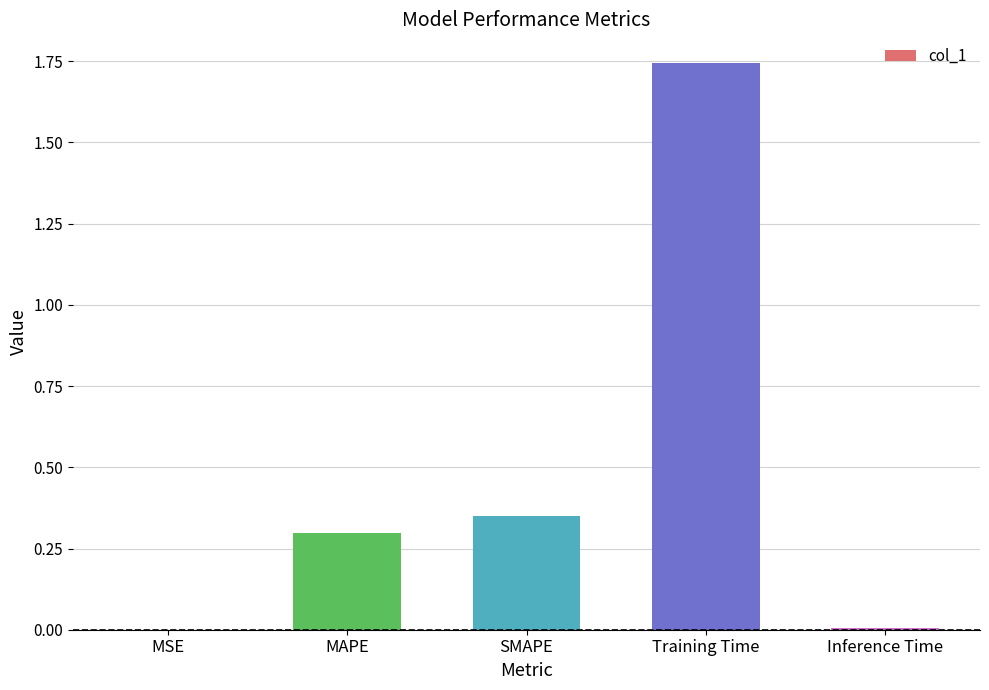

What is the sum of all values?

2.4